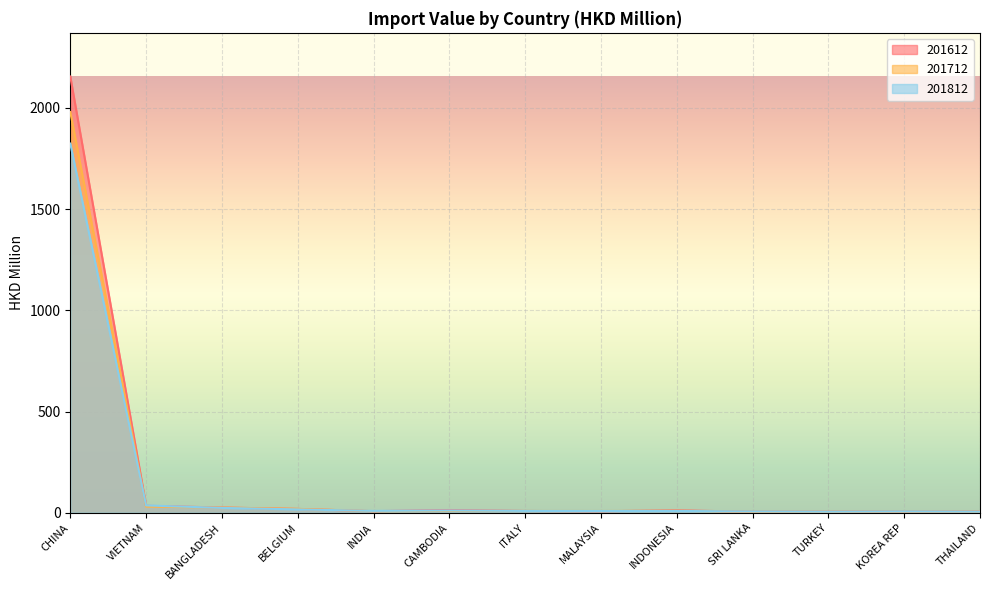

True or false: 201712 has a value of 1.0 at TURKEY.

False